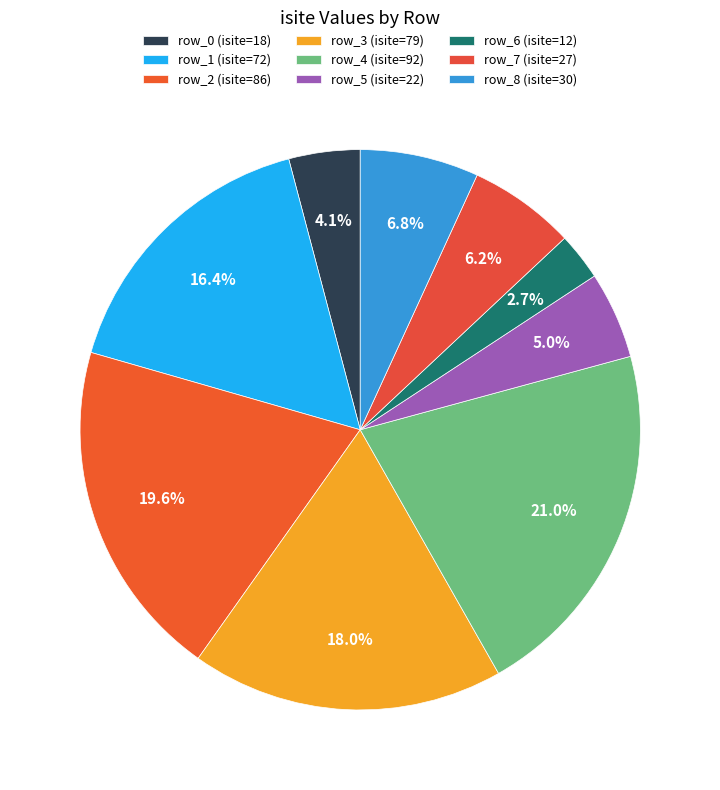

What portion of the pie excludes row_0?

95.9%